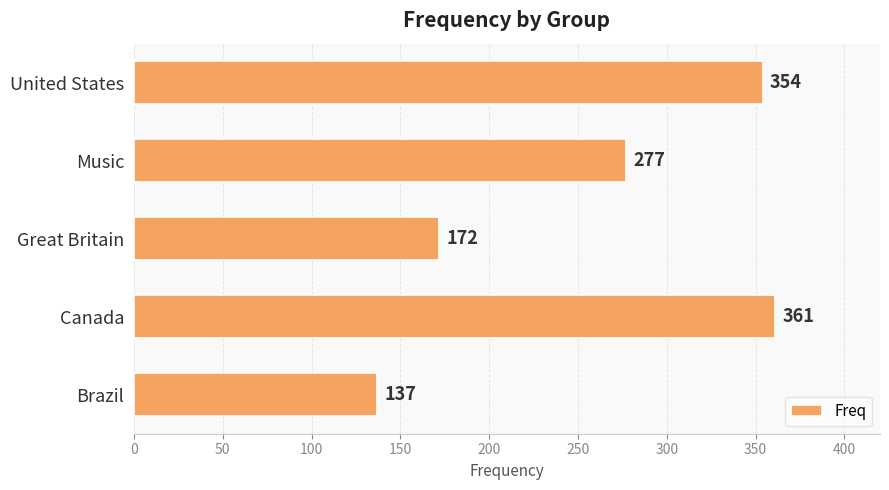

What is the change in value from Brazil to Music?

+140